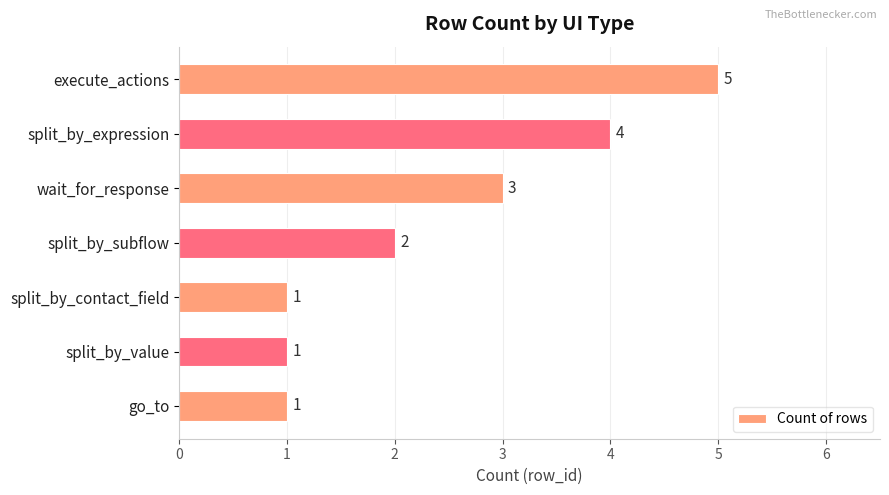

How many distinct data groups are displayed?

1